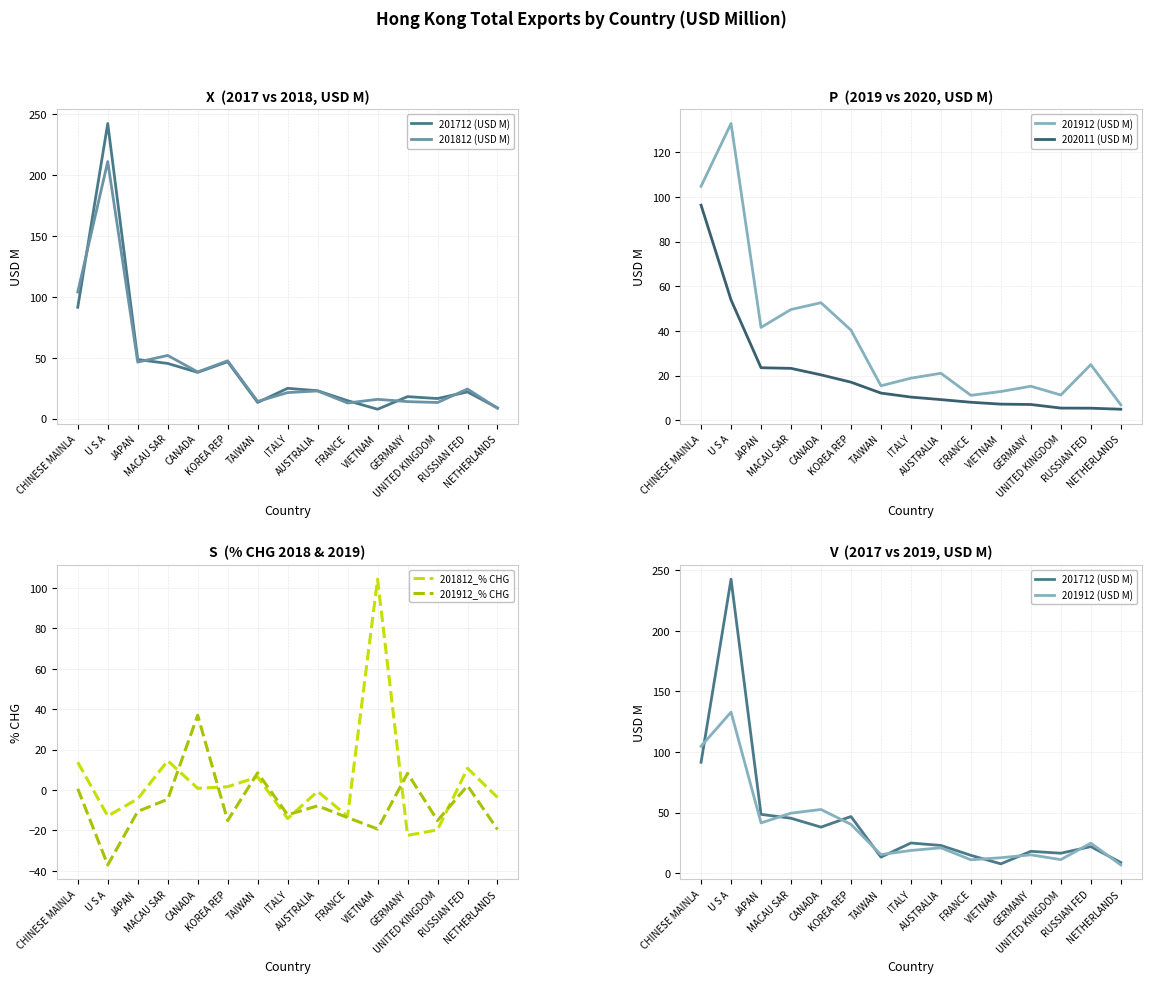

Rank the series by their maximum value, from lowest to highest.

201912_% CHG, 202011 (USD M), 201812_% CHG, 201912 (USD M), 201812 (USD M), 201712 (USD M)